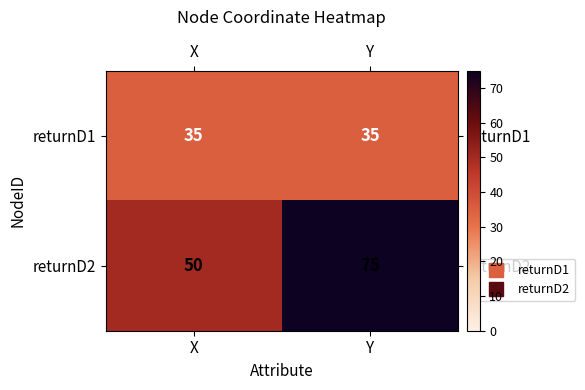

What is the minimum value shown in the chart?

35